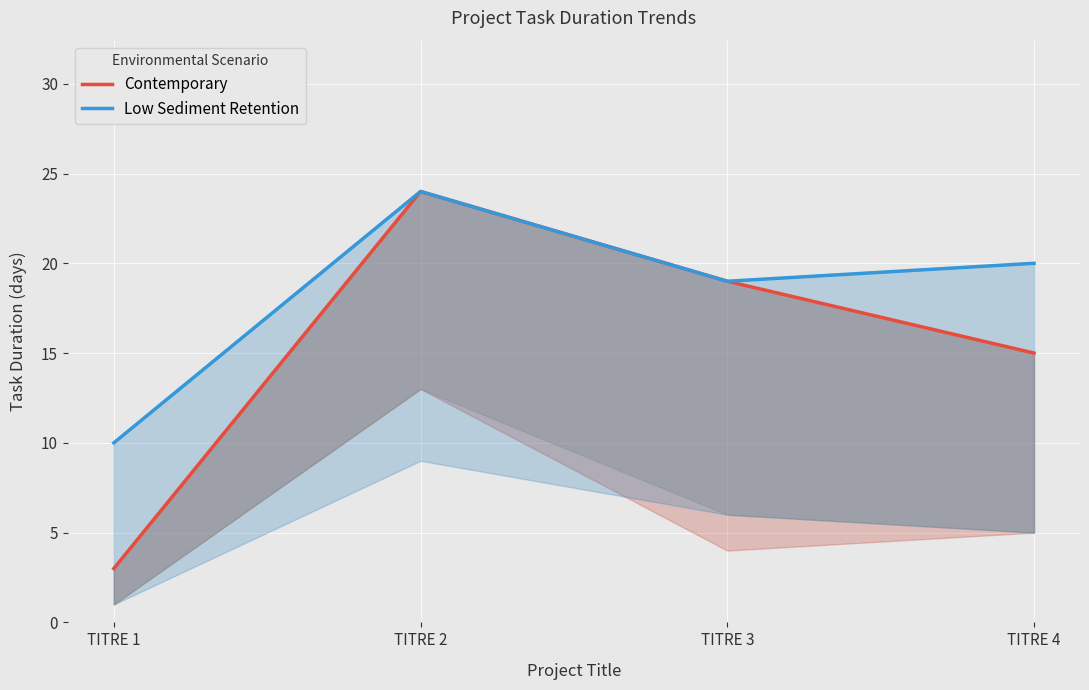

Between TITRE 3 and TITRE 1, which is larger?

TITRE 3